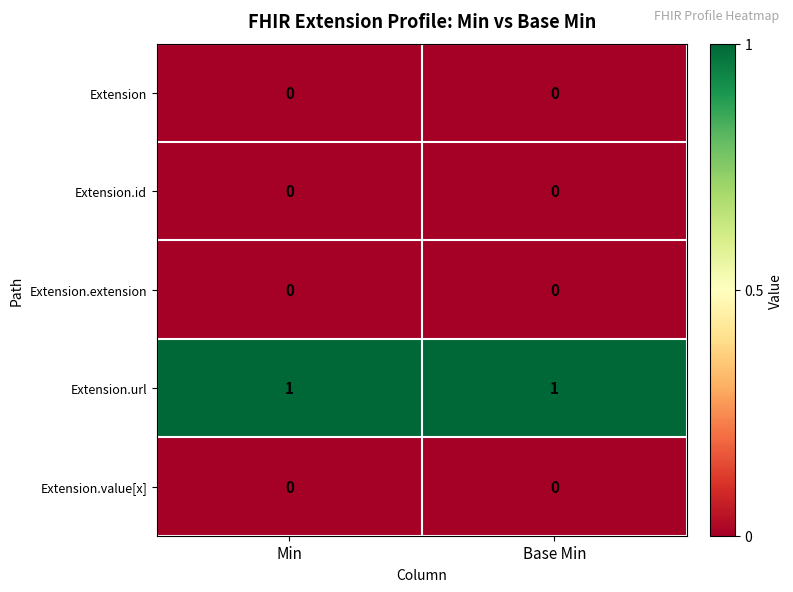

The value of Extension at Base Min is 0. True or false?

True